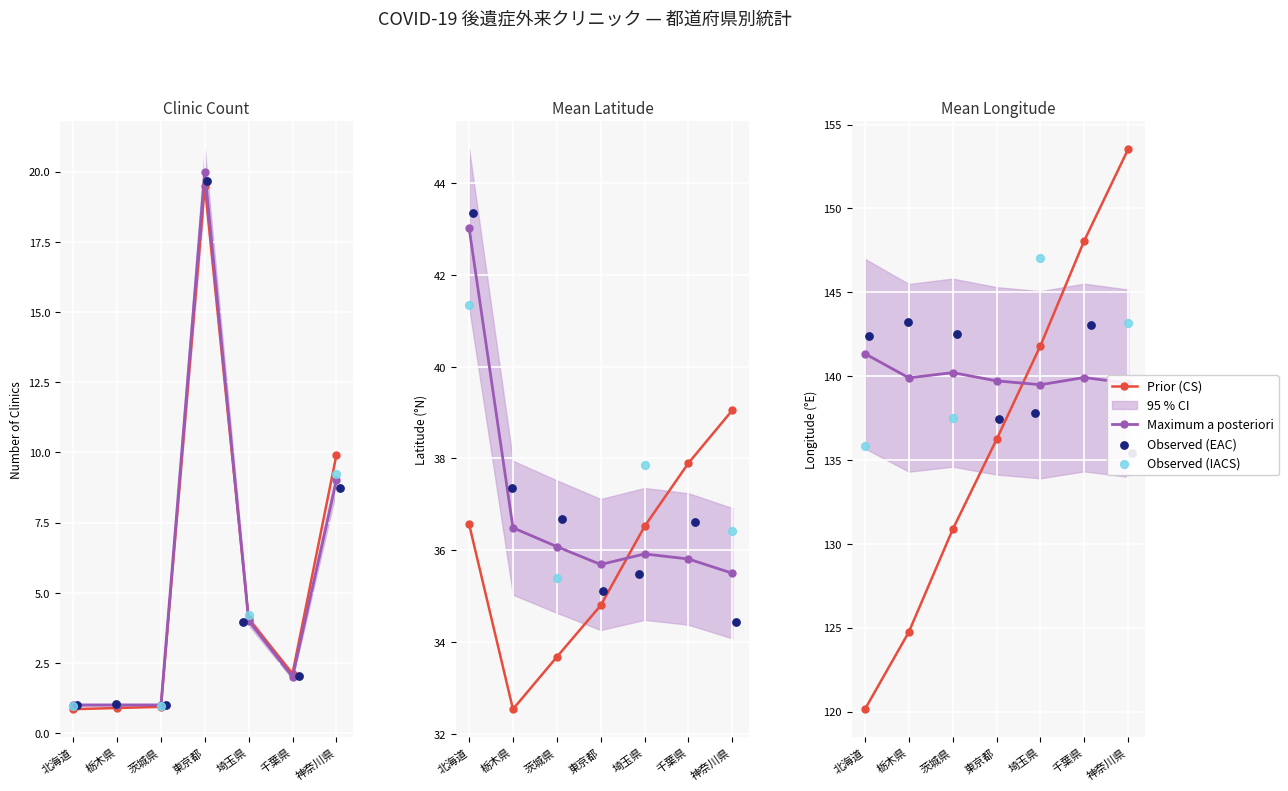

At how many categories does at least one series exceed 129?

7